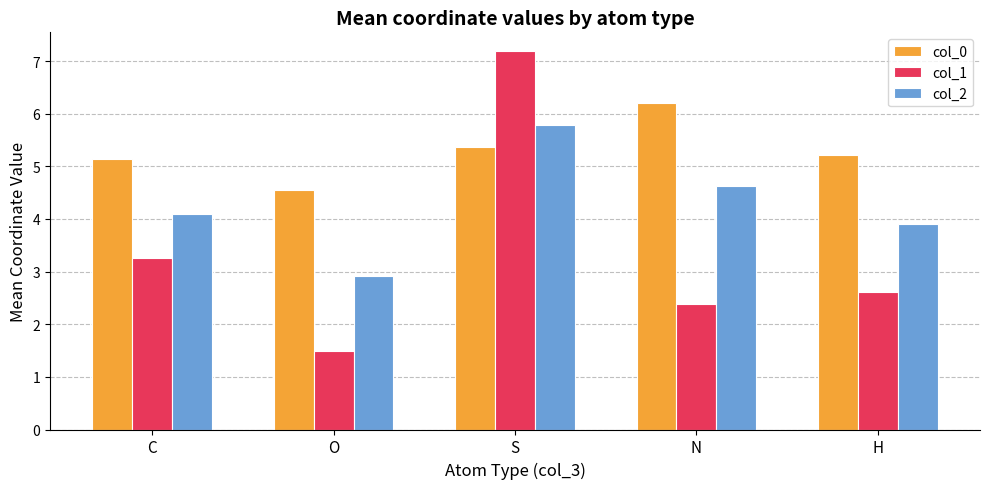

What is the difference between the second highest and minimum values in the col_1 series?

1.8